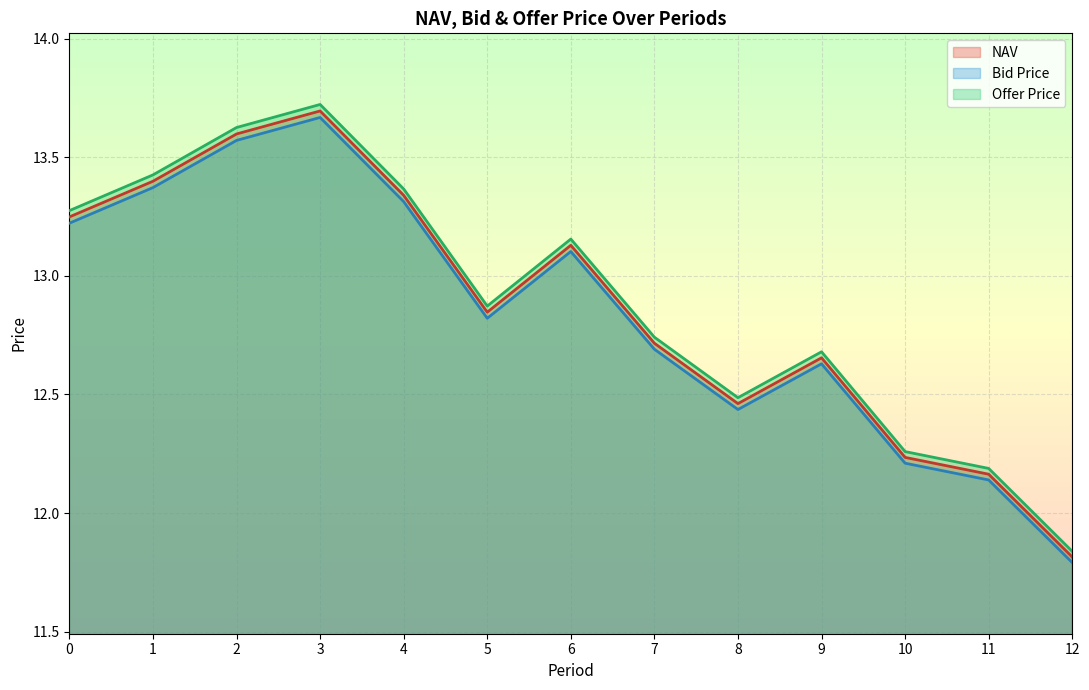

What is the value of the NAV point at the 6th from the left?

12.8